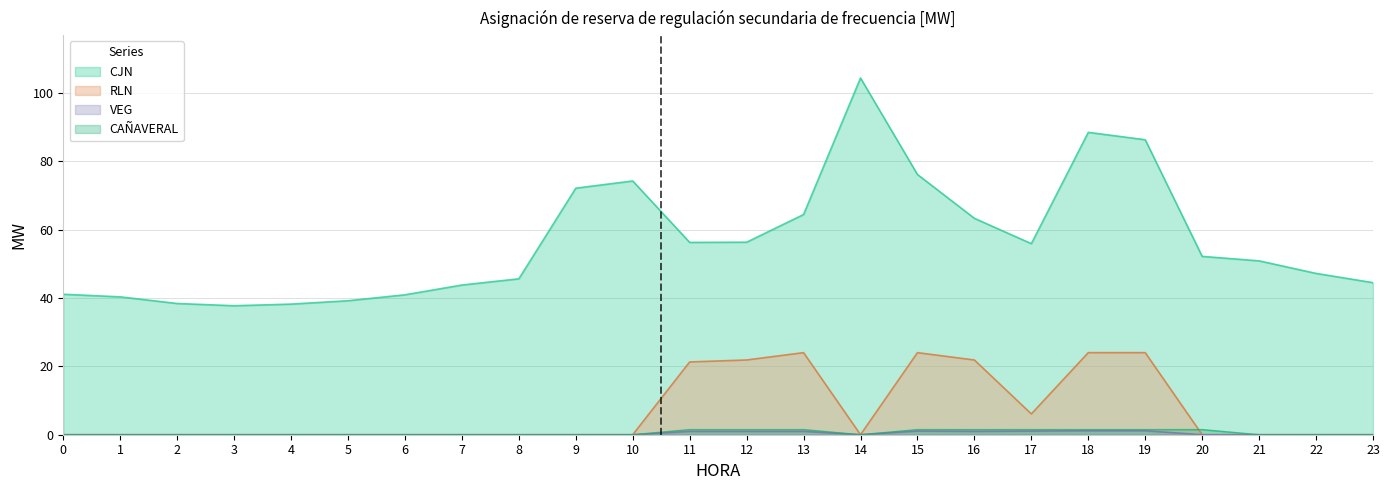

What is the difference between the VEG values at 13 and 5?

1.0